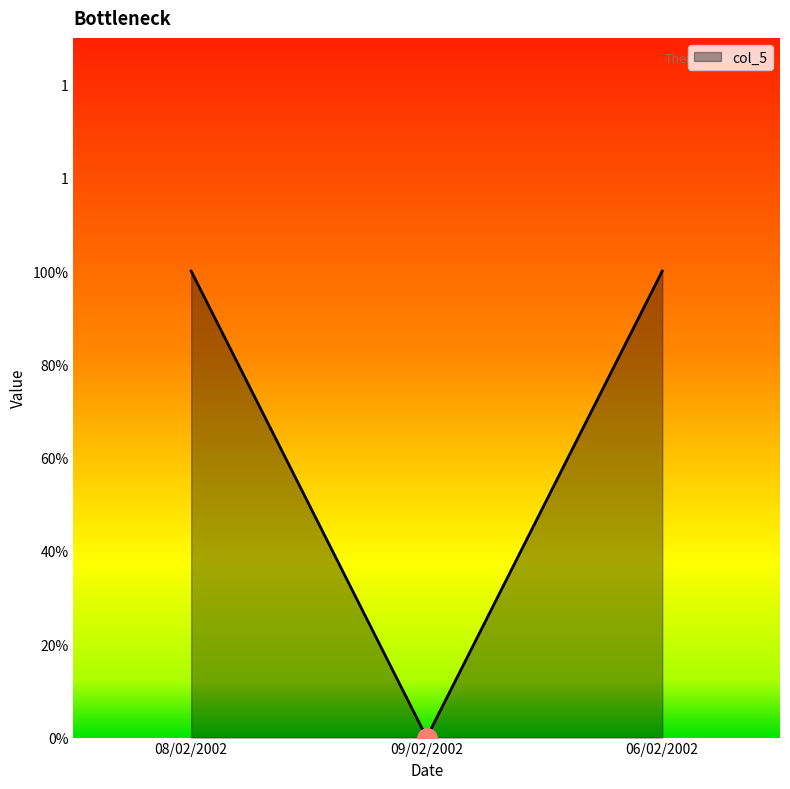

Does the chart display data point markers on the line(s)?

No